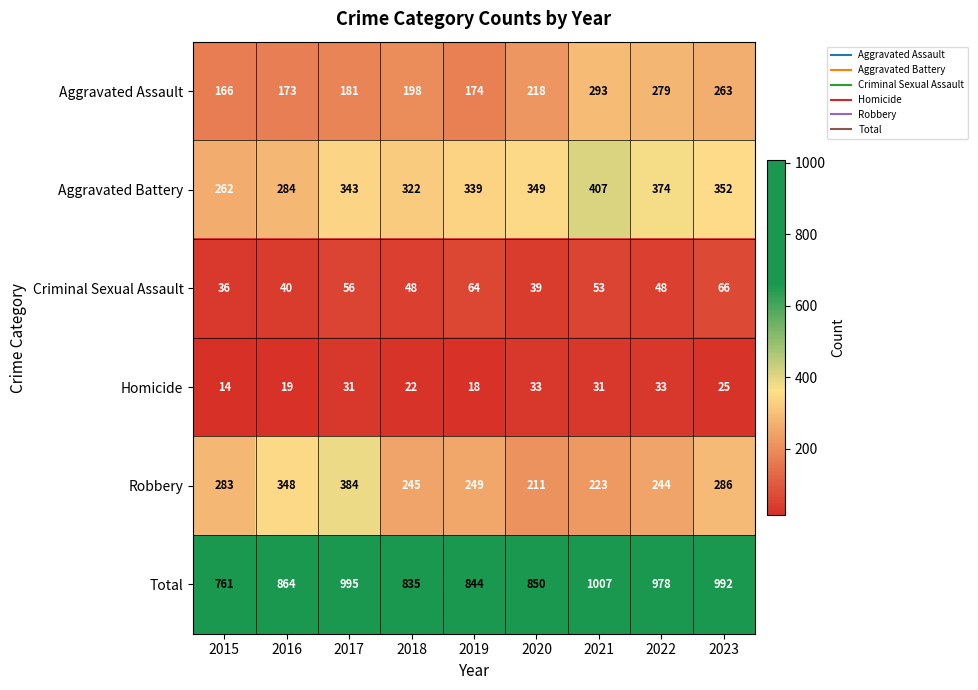

Which label corresponds to the largest value in the chart?

2021